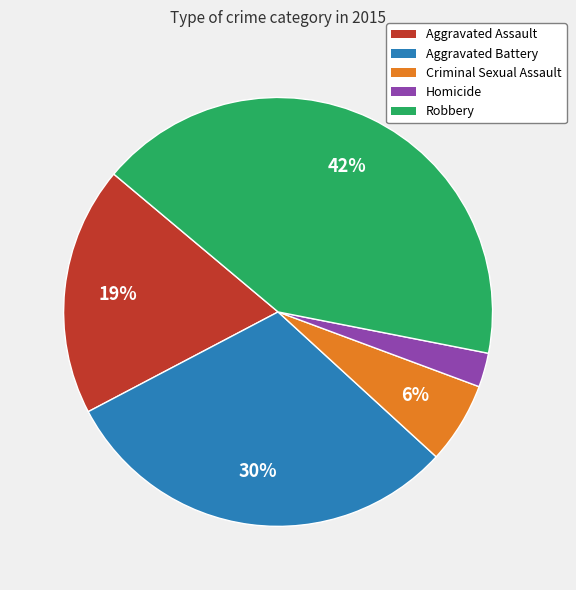

Between Aggravated Battery and Criminal Sexual Assault, which is larger?

Aggravated Battery